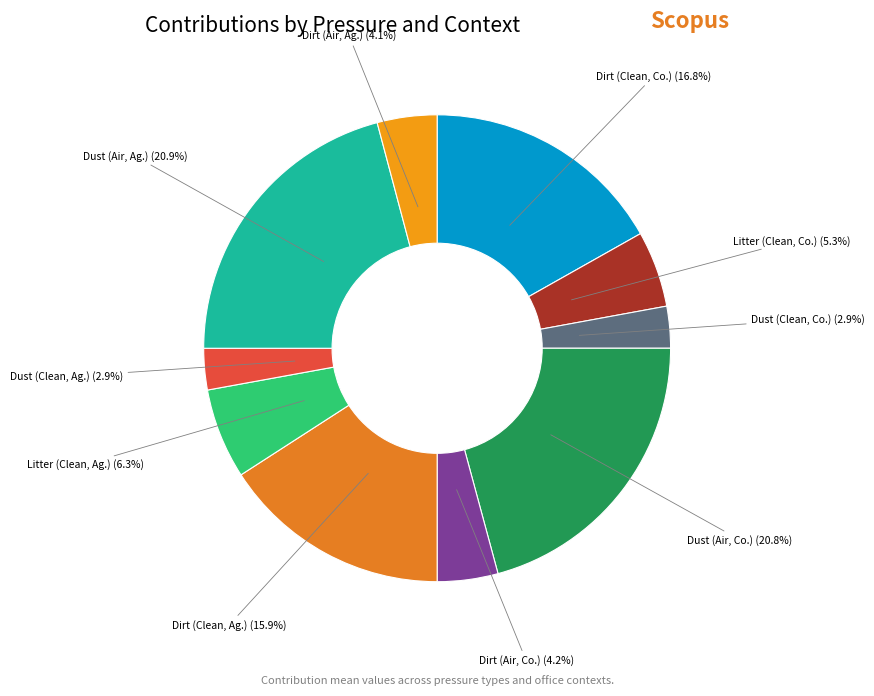

Is there any slice that represents more than half of the pie?

No